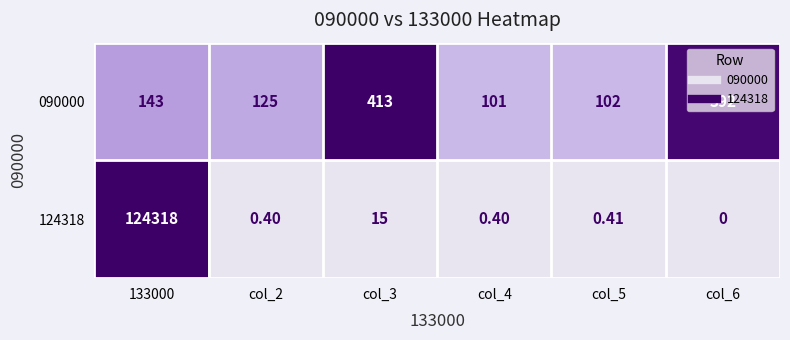

Is the value of 090000 at 133000 greater than the value of 124318 at col_2?

Yes